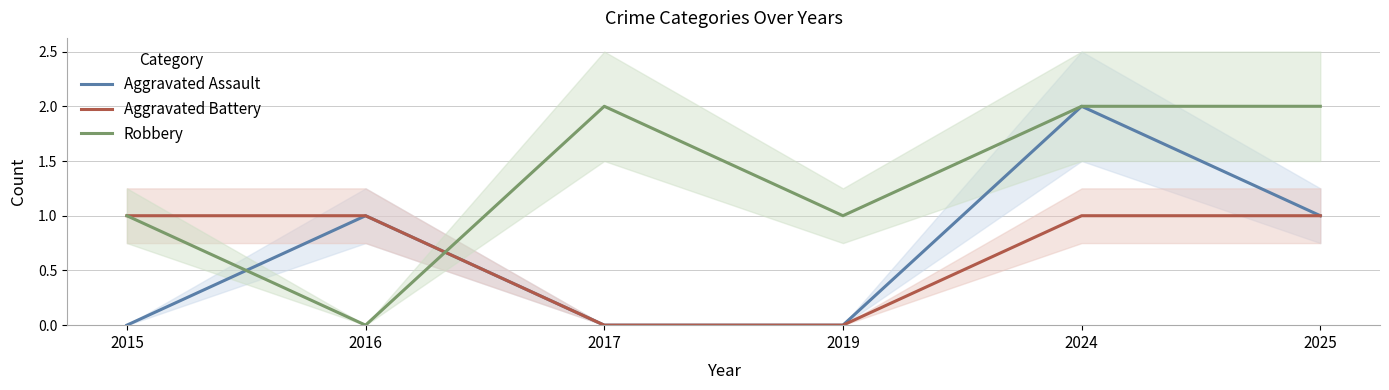

Does the chart have visible grid lines?

Yes